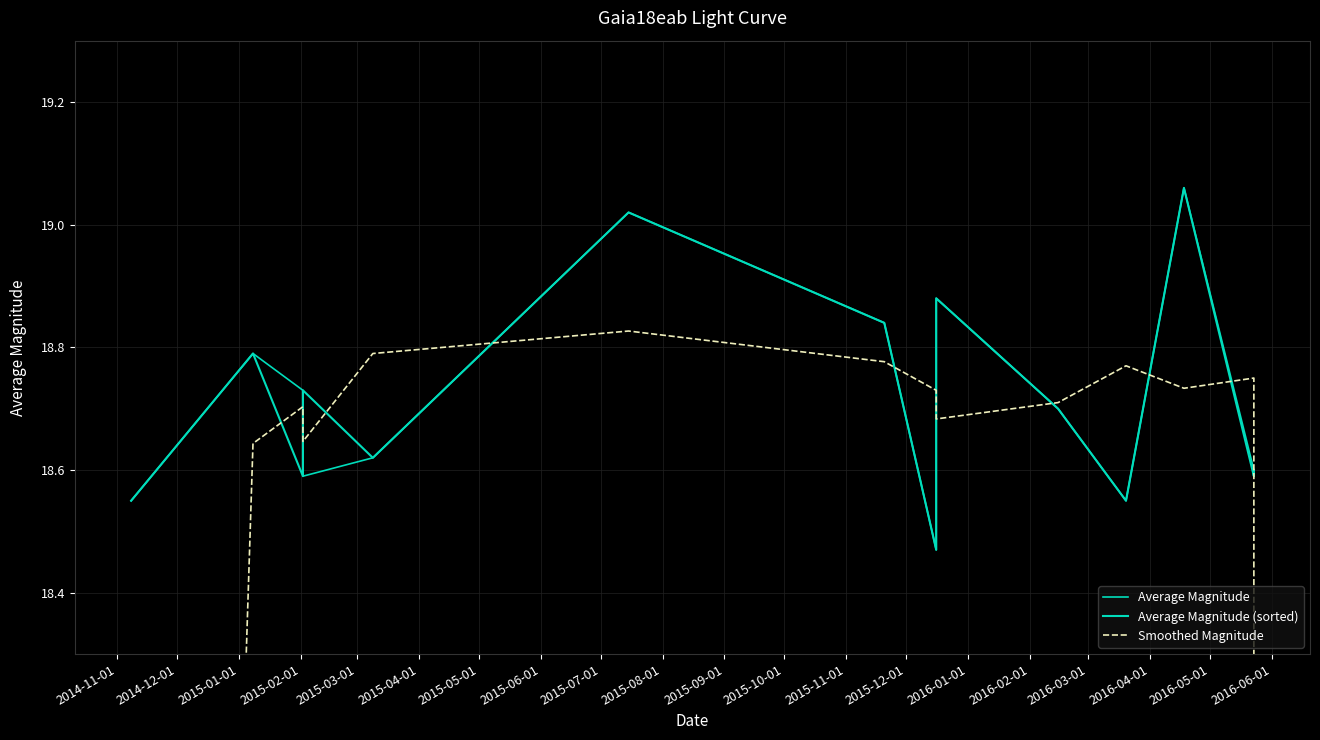

True or false: Average Magnitude (sorted) has more than 1 points higher than both neighbors.

True